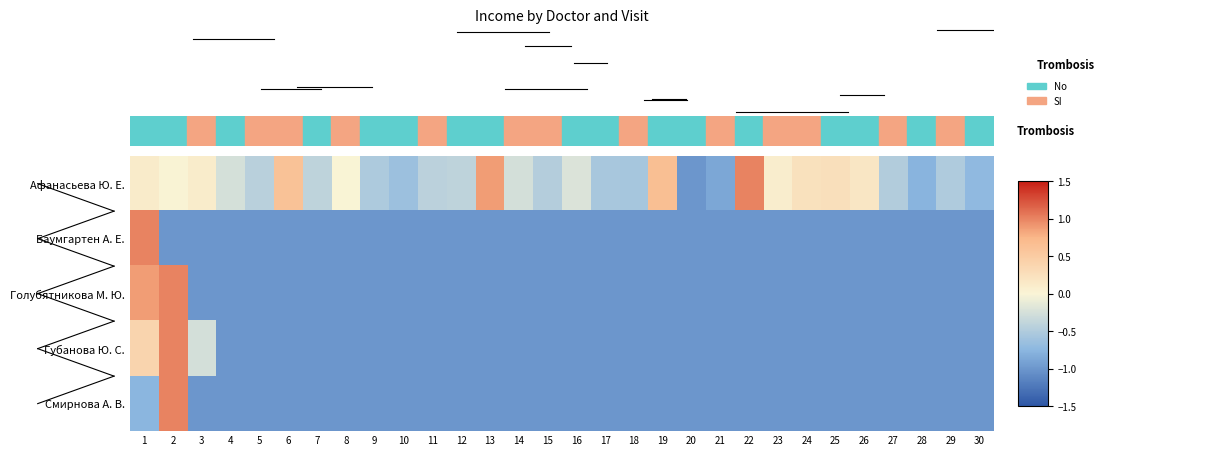

How many distinct data groups are displayed?

5